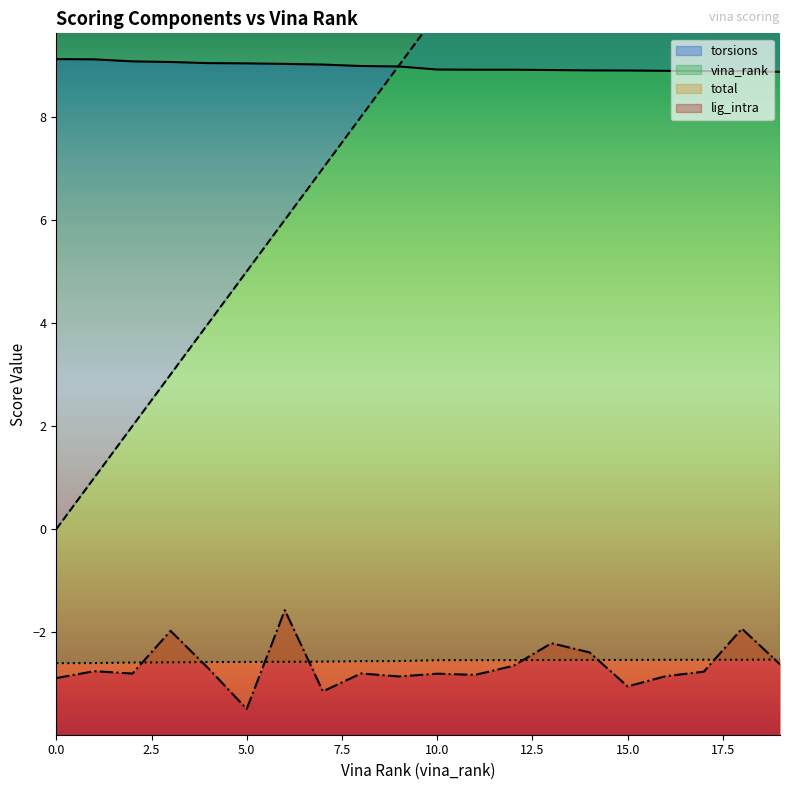

What is the value of the vina_rank point at the 11th from the left?

10.0